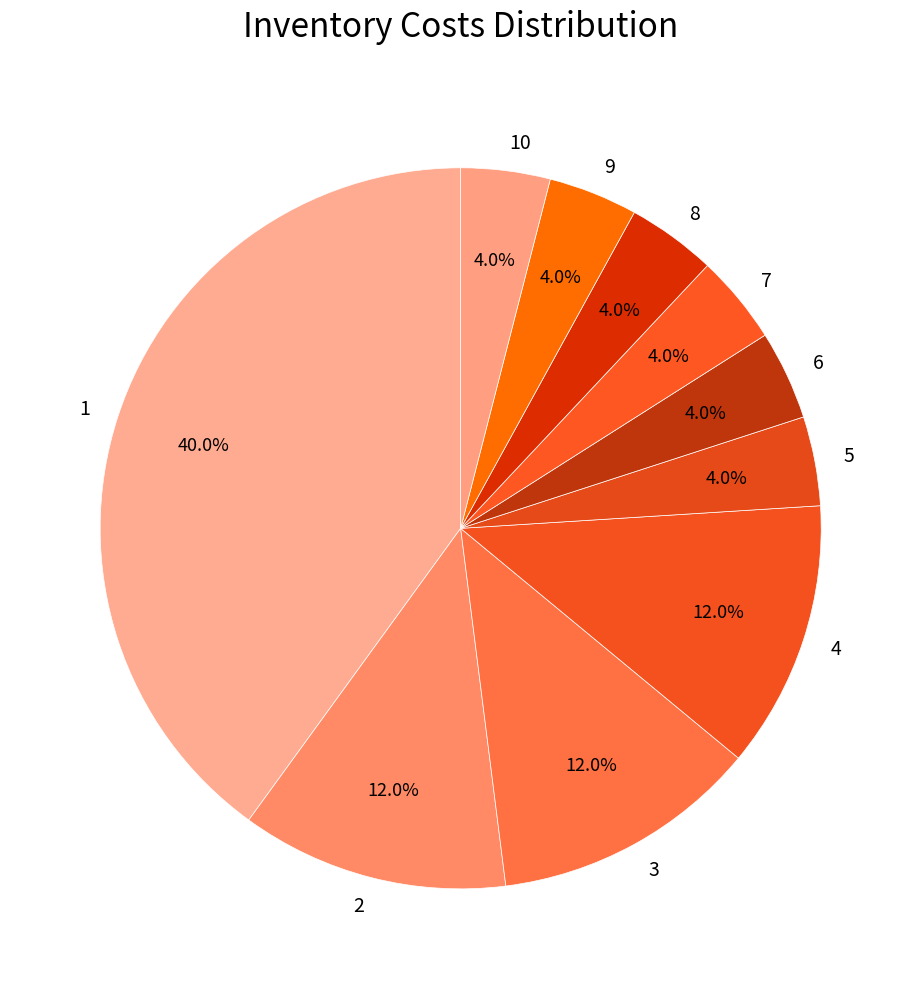

What percentage do 2 and 9 together represent?

16.0%